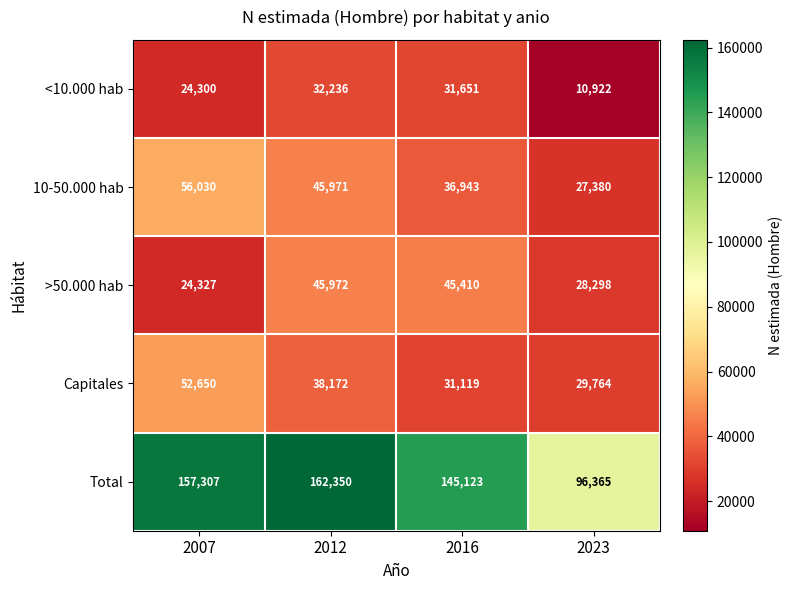

What is the sum of all 10-50.000 hab values?

166324